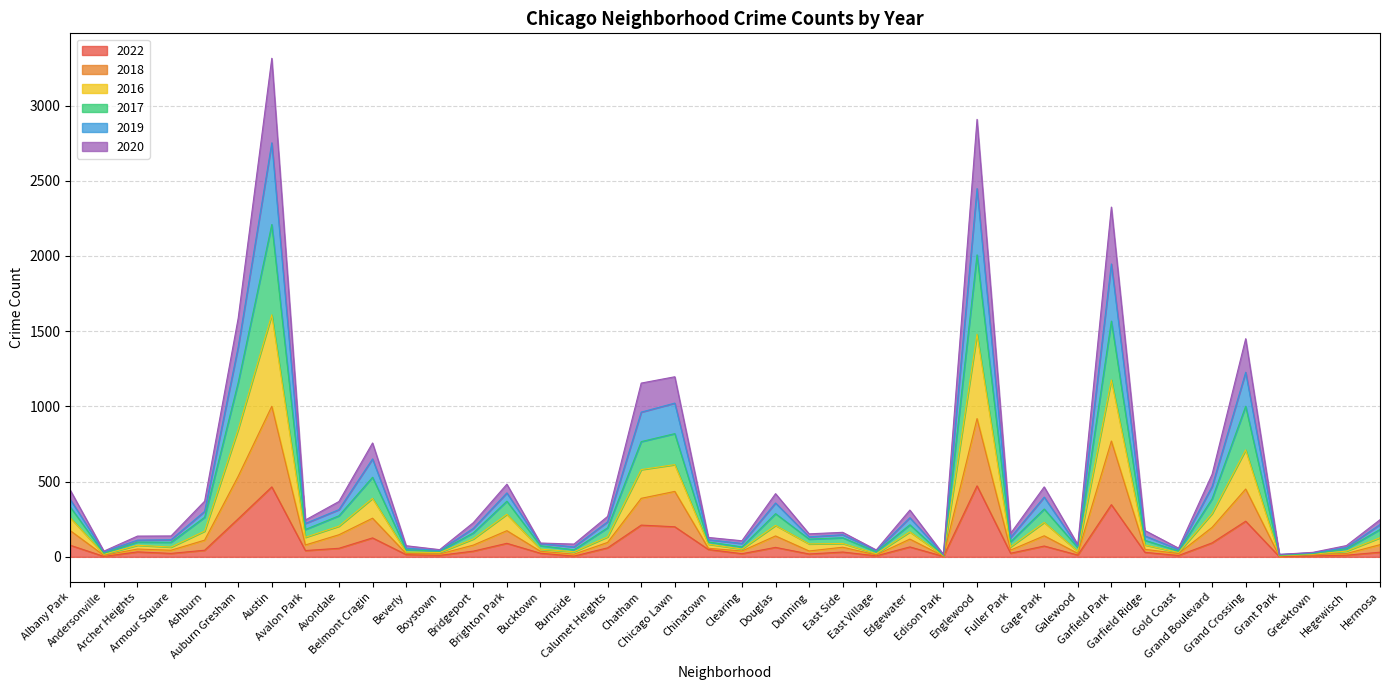

What is the maximum value for 2022?

472